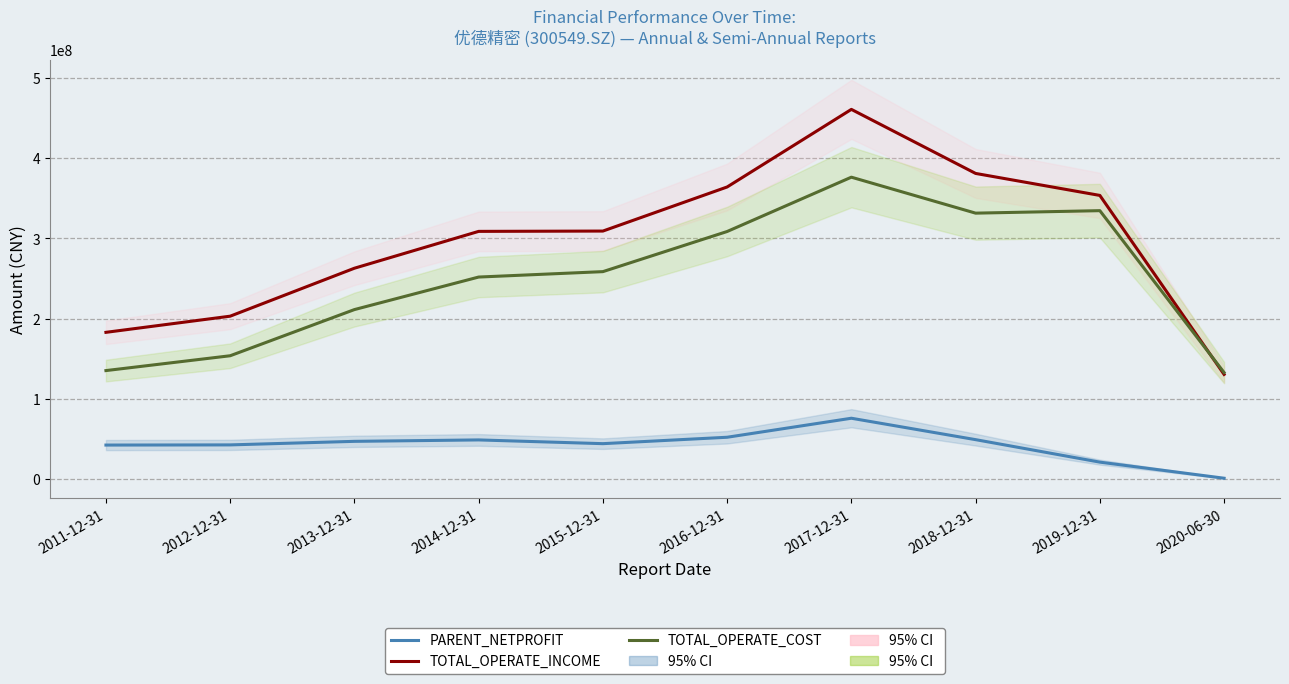

At 2014-12-31, list the series in order from smallest to largest.

PARENT_NETPROFIT, TOTAL_OPERATE_COST, TOTAL_OPERATE_INCOME